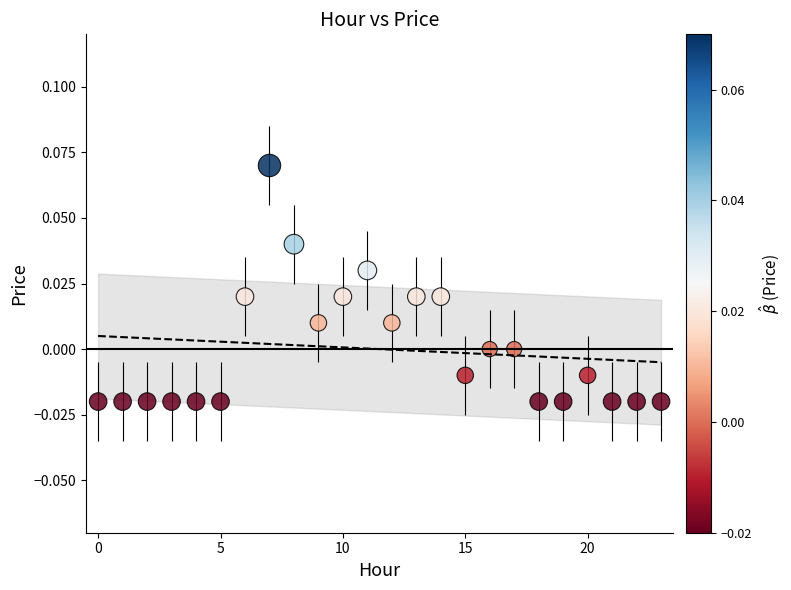

How many points are shown in the scatter plot?

24